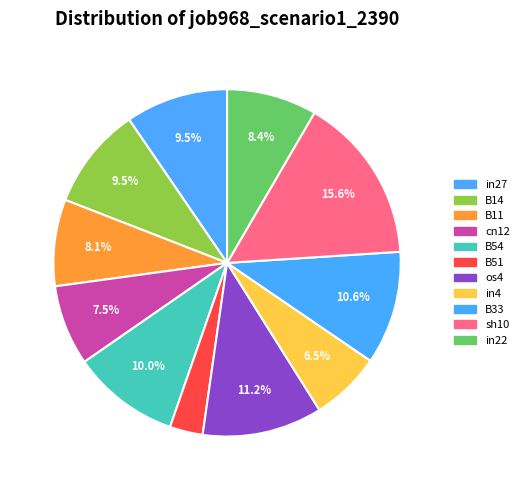

The in27 slice represents 2% of the pie. True or false?

False